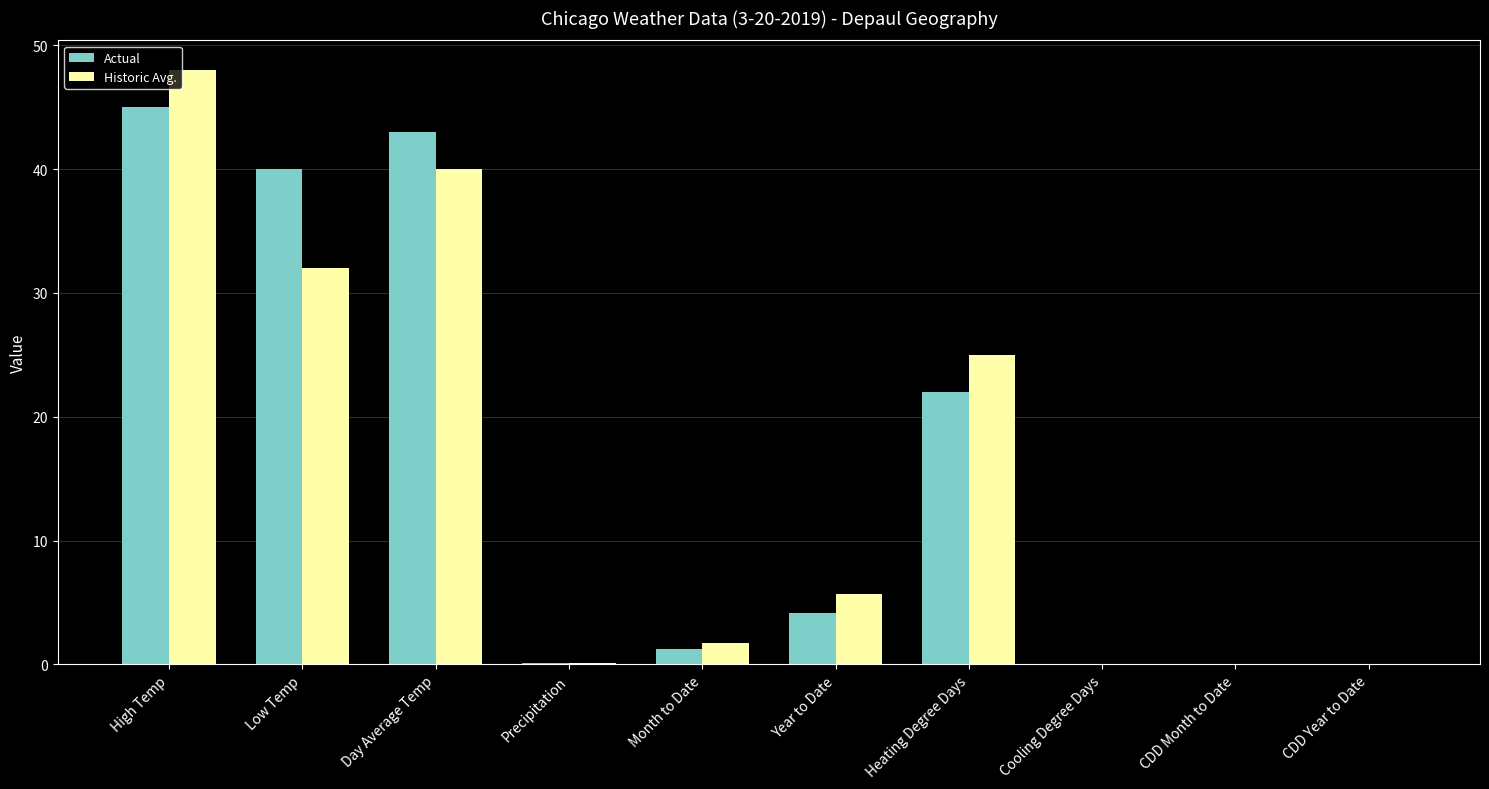

What is the average value of the Historic Avg. series?

15.2